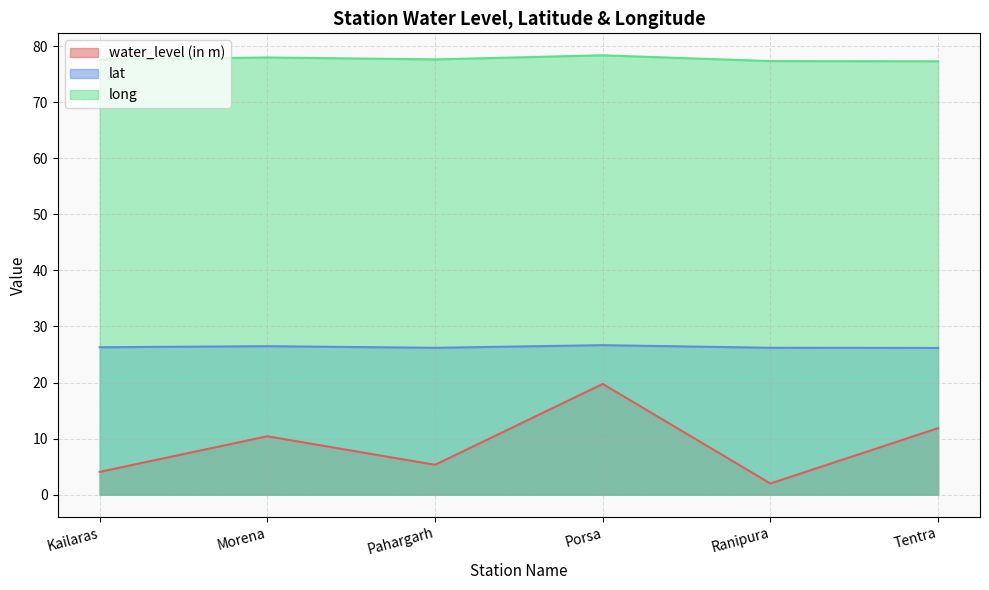

What is the minimum value shown in the chart?

2.0